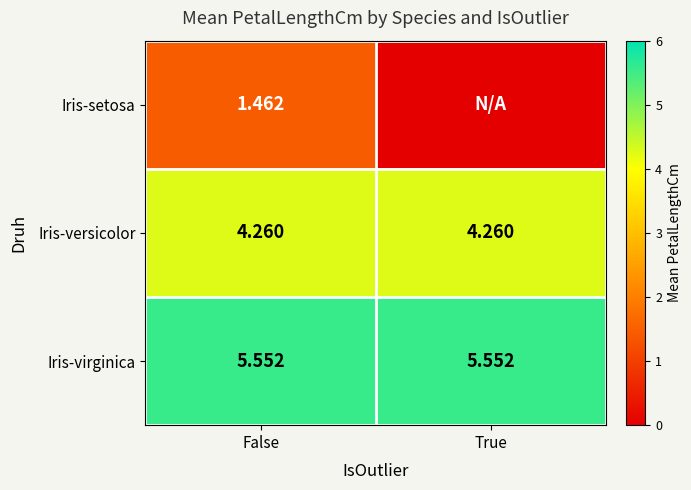

What is the maximum value for Iris-virginica?

5.6